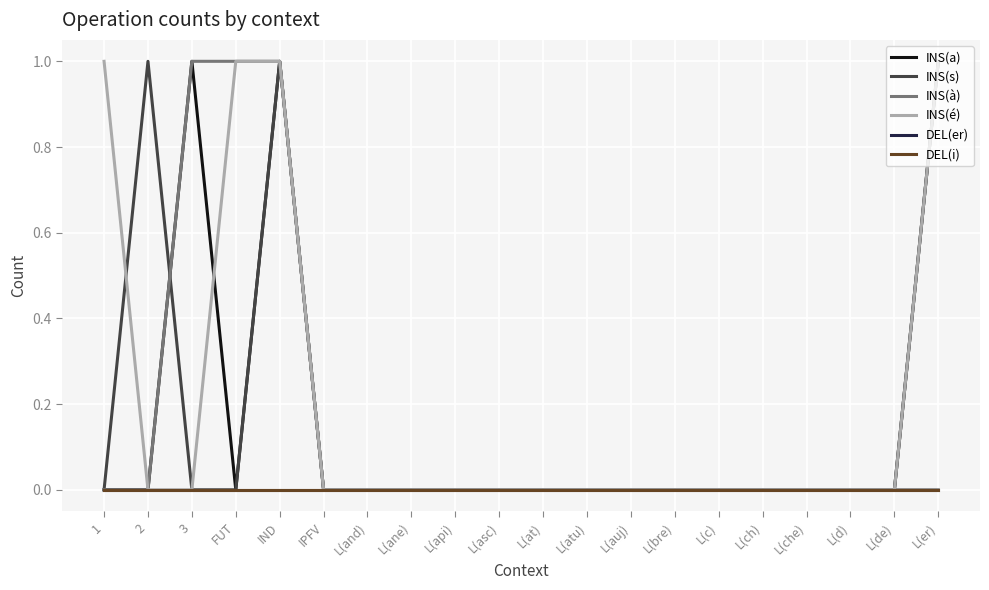

What is the value of the INS(s) point at the 5th from the left?

1